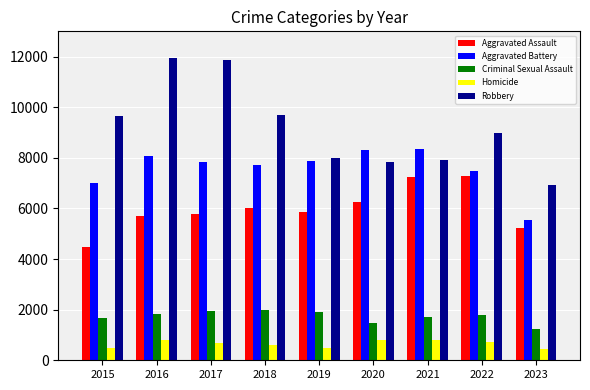

Which series has the largest range (max minus min)?

Robbery